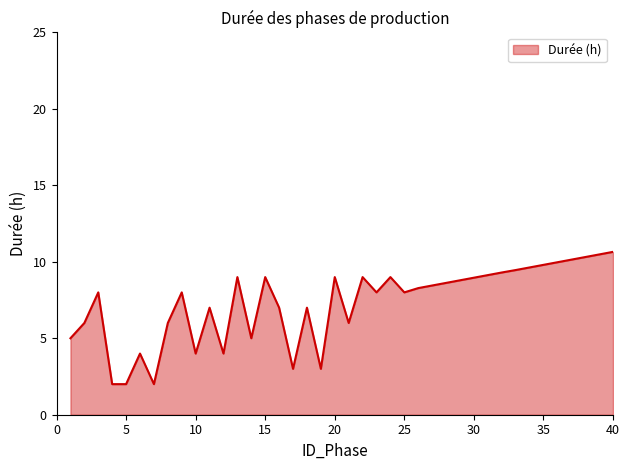

What is the maximum value shown in the chart?

10.7